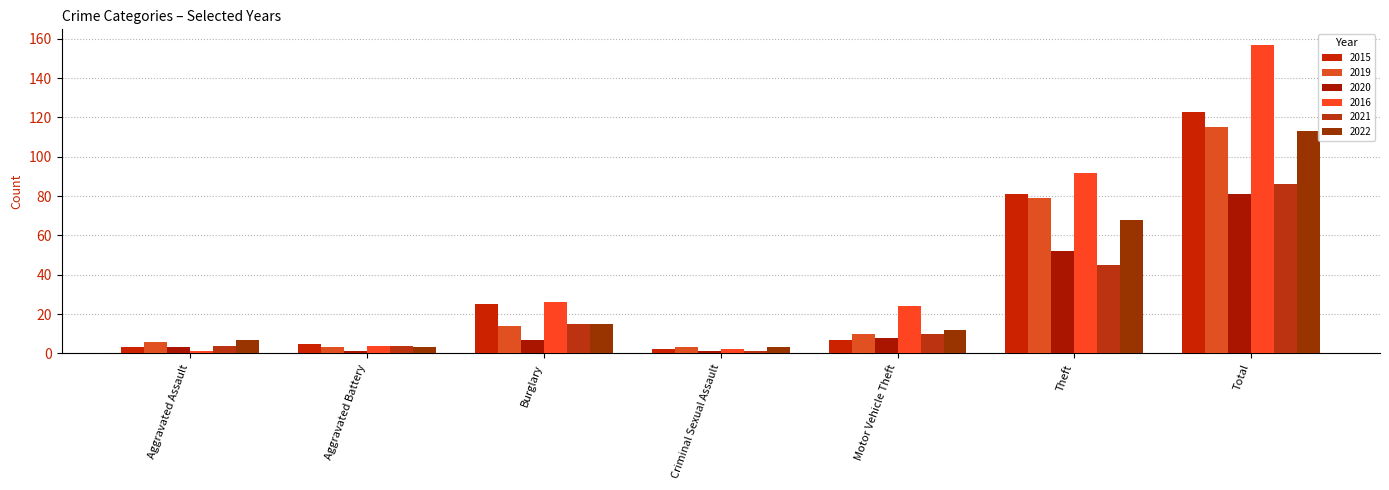

What is the value of the 2015 bar at the 3rd from the left?

25